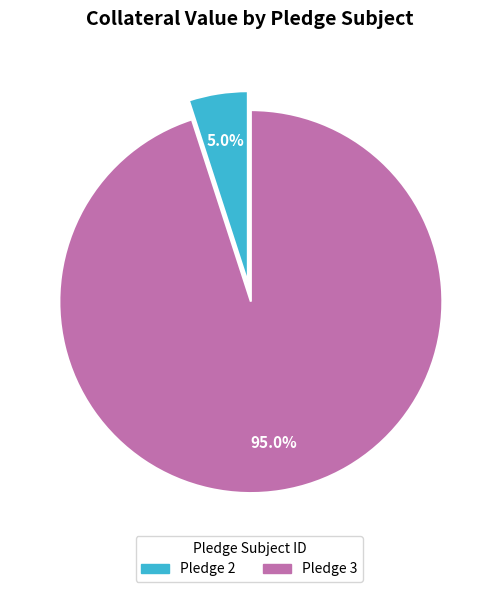

Is there any slice that represents more than half of the pie?

Yes